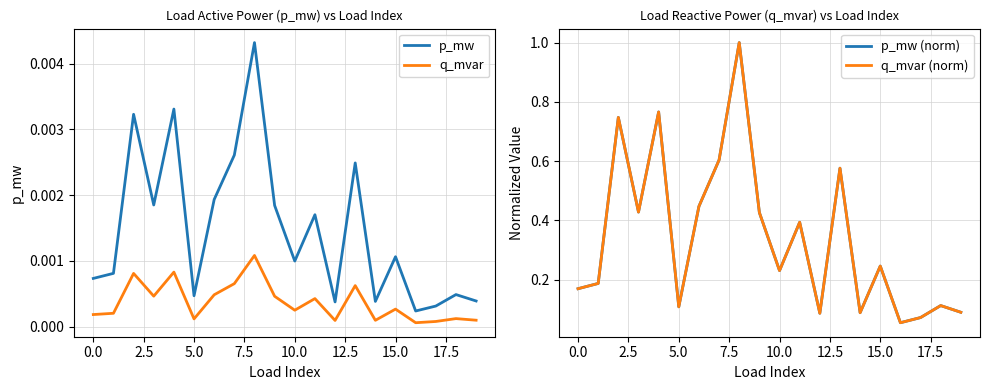

True or false: q_mvar and p_mw intersect in this chart.

False